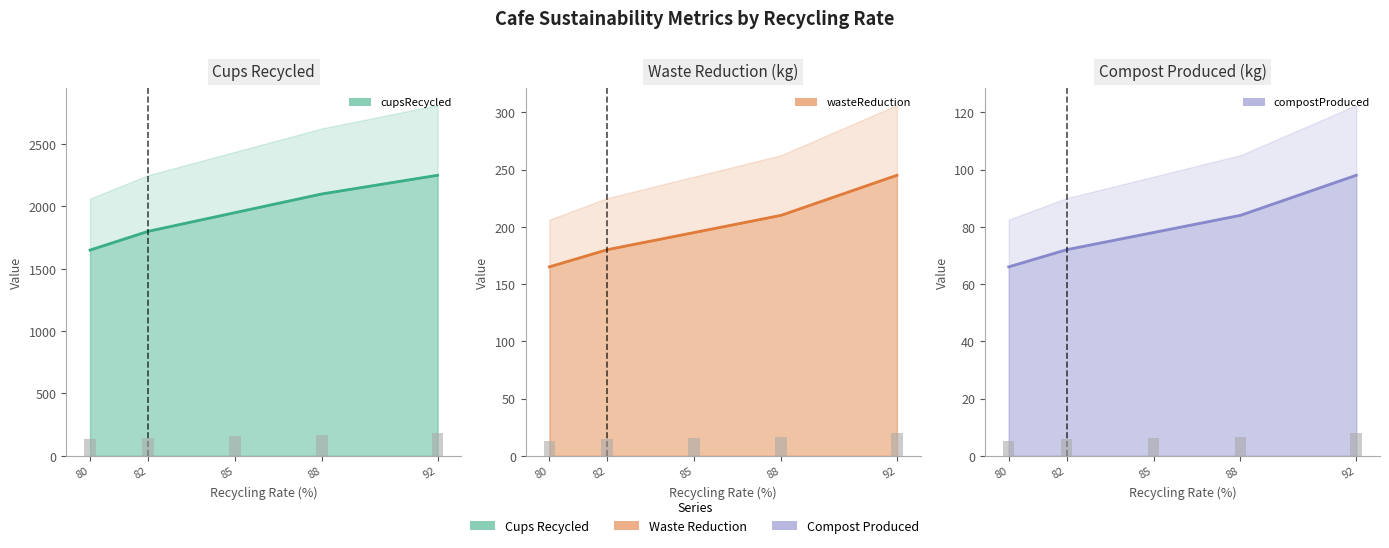

Is it true that compostProduced equals 50 at 82?

False